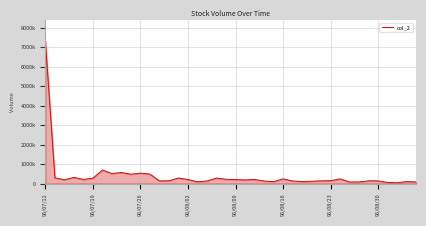

Is this an area chart (filled region under the line)?

Yes